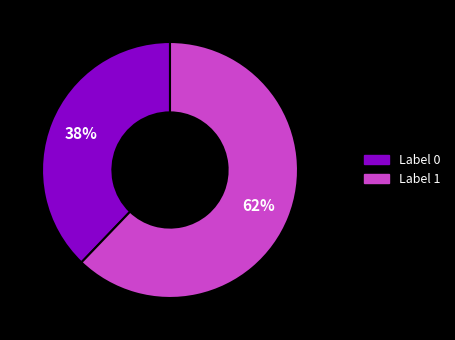

Rank the categories by value from highest to lowest.

Label 1, Label 0